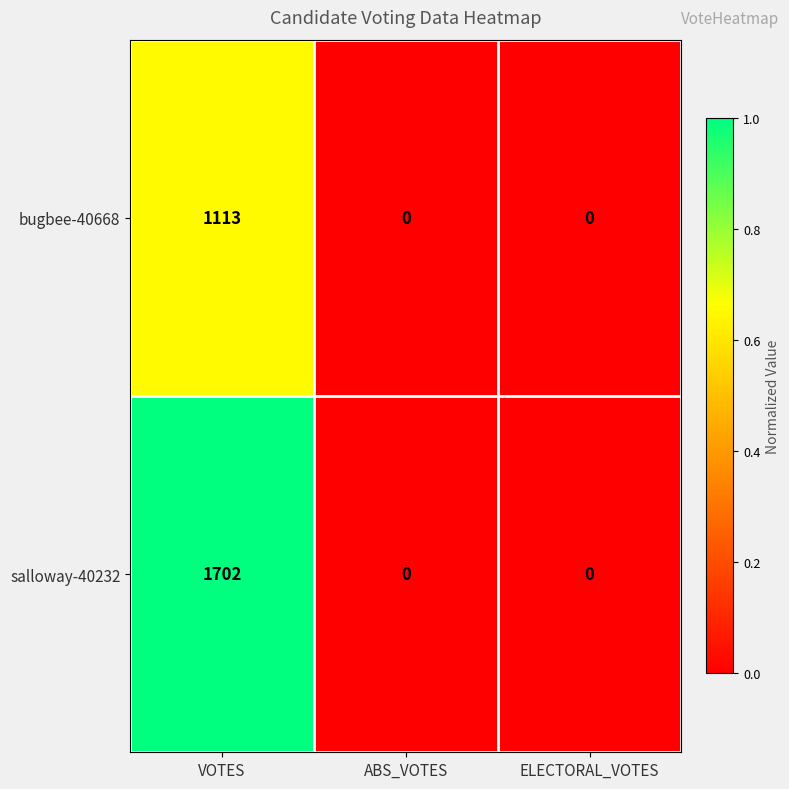

How many data points in salloway-40232 are above 0?

1